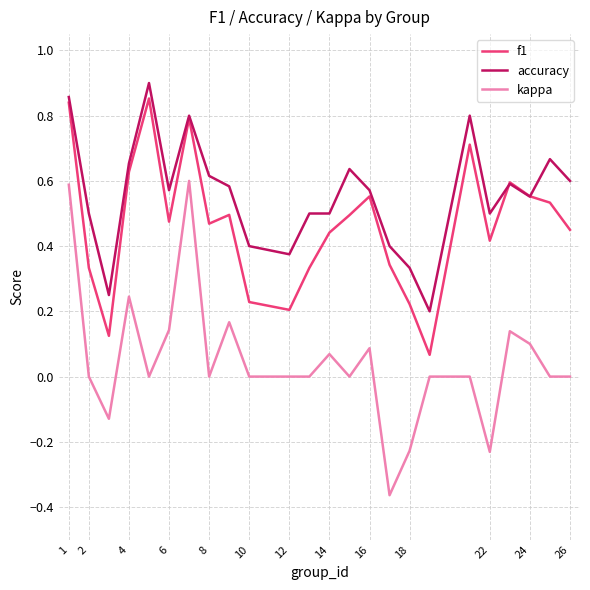

True or false: accuracy and kappa cross at least once.

False